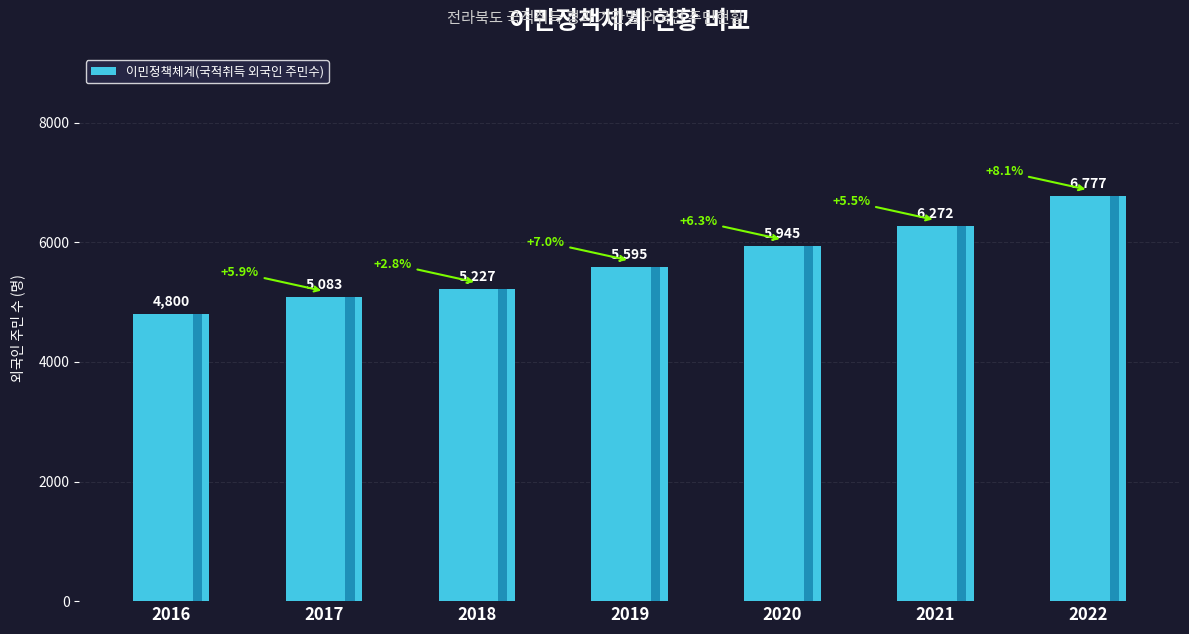

True or false: the data shows 6272 at 2021.

True